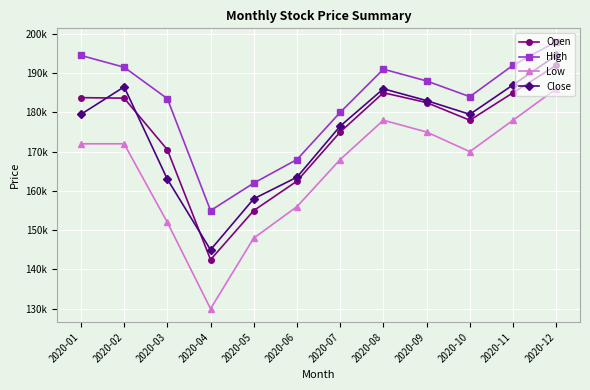

What is the difference between the maximum and minimum values in the Low series?

56000